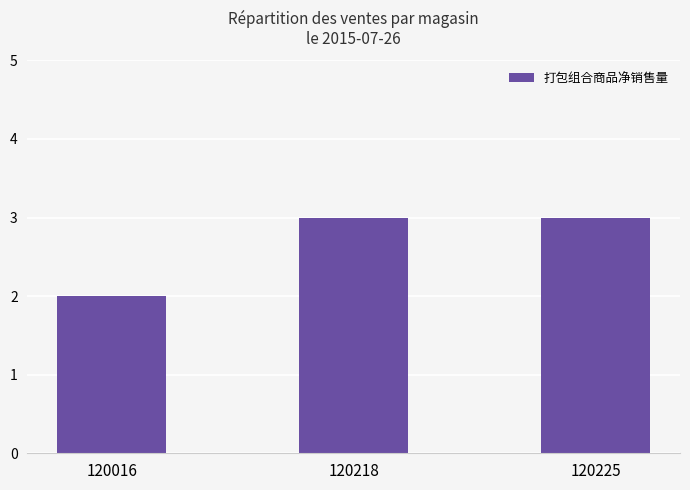

How many bars are there in total?

3